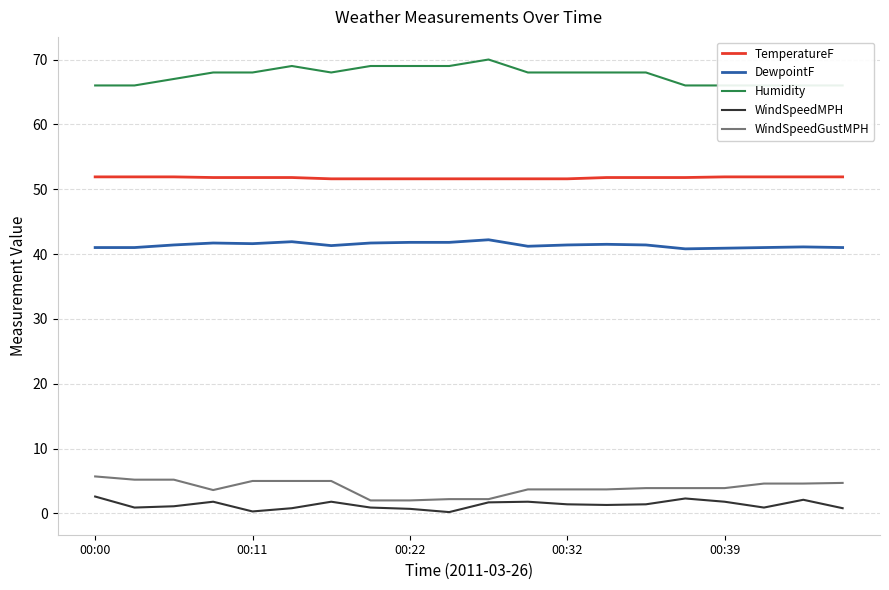

What is the approximate value of Humidity at 13?

68.0